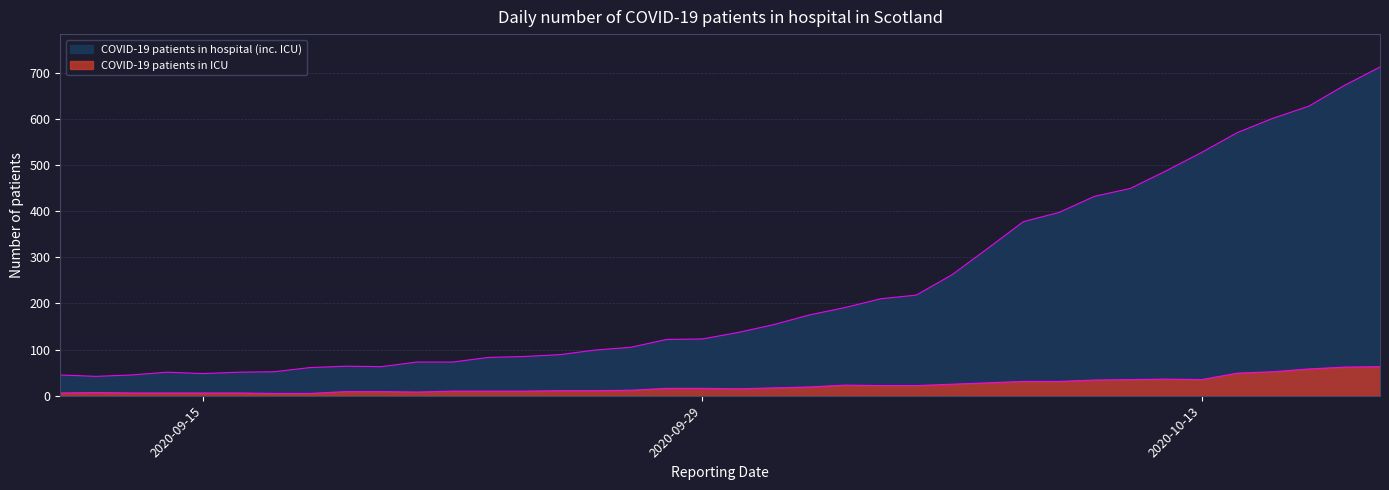

What is the difference between the maximum and minimum values in the COVID-19 patients in ICU series?

58